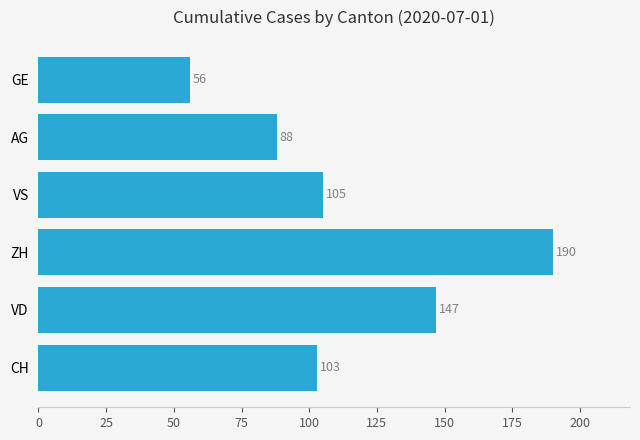

Reading top to bottom, extract all data points from this chart.

GE=56	AG=88	VS=105	ZH=190	VD=147	CH=103